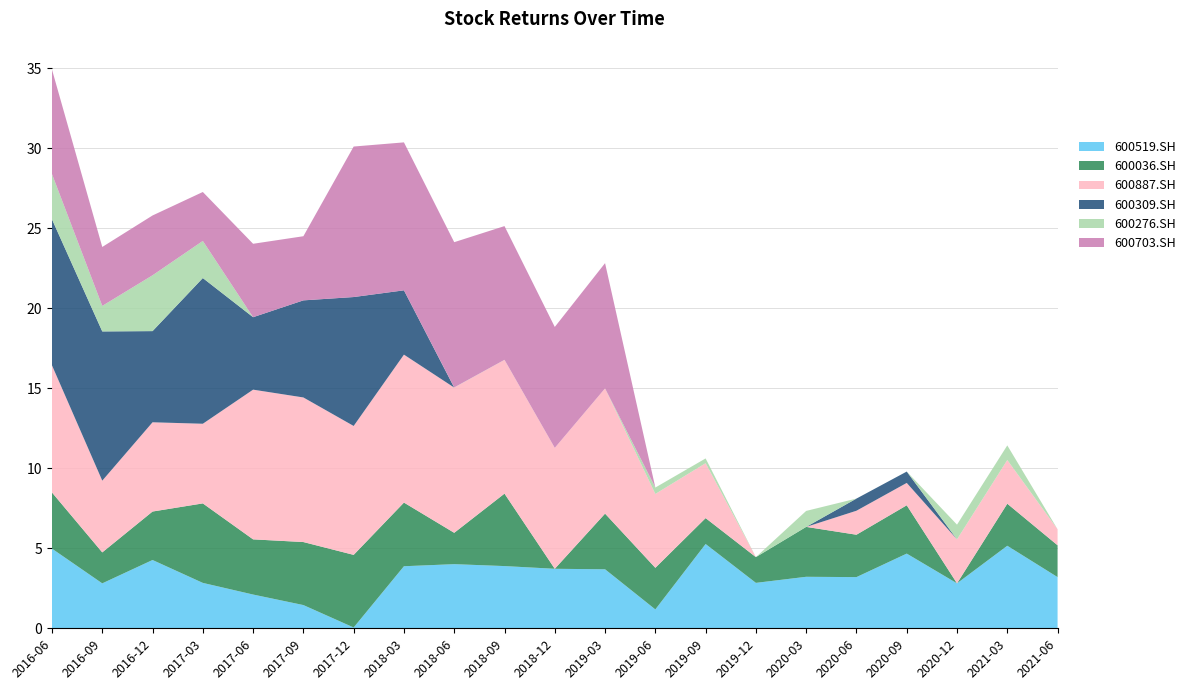

Reading left to right, list all the values displayed in this chart.

600519.SH: 2016-06=5.0	2016-09=2.8	2016-12=4.3	2017-03=2.8	2017-06=2.1	2017-09=1.5	2017-12=0.1	2018-03=3.9	2018-06=4.0	2018-09=3.9	2018-12=3.7	2019-03=3.7	2019-06=1.2	2019-09=5.3	2019-12=2.8	2020-03=3.2	2020-06=3.2	2020-09=4.7	2020-12=2.8	2021-03=5.2	2021-06=3.2
600036.SH: 2016-06=3.5	2016-09=1.9	2016-12=3.0	2017-03=5.0	2017-06=3.5	2017-09=3.9	2017-12=4.5	2018-03=4.0	2018-06=2.0	2018-09=4.5	2018-12=0.0	2019-03=3.5	2019-06=2.6	2019-09=1.6	2019-12=1.6	2020-03=3.1	2020-06=2.6	2020-09=3.0	2020-12=0.0	2021-03=2.6	2021-06=2.0
600887.SH: 2016-06=8.0	2016-09=4.5	2016-12=5.6	2017-03=5.0	2017-06=9.4	2017-09=9.0	2017-12=8.1	2018-03=9.2	2018-06=9.1	2018-09=8.4	2018-12=7.6	2019-03=7.8	2019-06=4.6	2019-09=3.4	2019-12=0.0	2020-03=0.0	2020-06=1.5	2020-09=1.4	2020-12=2.8	2021-03=2.7	2021-06=1.0
600309.SH: 2016-06=9.1	2016-09=9.3	2016-12=5.7	2017-03=9.1	2017-06=4.5	2017-09=6.1	2017-12=8.1	2018-03=4.0	2018-06=0.0	2018-09=0.0	2018-12=0.0	2019-03=0.0	2019-06=0.0	2019-09=0.0	2019-12=0.0	2020-03=0.0	2020-06=0.8	2020-09=0.7	2020-12=0.0	2021-03=0.0	2021-06=0.0
600276.SH: 2016-06=2.8	2016-09=1.6	2016-12=3.5	2017-03=2.3	2017-06=0.0	2017-09=0.0	2017-12=0.0	2018-03=0.0	2018-06=0.0	2018-09=0.0	2018-12=0.0	2019-03=0.0	2019-06=0.4	2019-09=0.3	2019-12=0.0	2020-03=1.0	2020-06=0.0	2020-09=0.0	2020-12=0.9	2021-03=0.9	2021-06=0.0
600703.SH: 2016-06=6.5	2016-09=3.7	2016-12=3.7	2017-03=3.1	2017-06=4.6	2017-09=4.0	2017-12=9.4	2018-03=9.2	2018-06=9.1	2018-09=8.4	2018-12=7.6	2019-03=7.8	2019-06=0.0	2019-09=0.0	2019-12=0.0	2020-03=0.0	2020-06=0.0	2020-09=0.0	2020-12=0.0	2021-03=0.0	2021-06=0.0